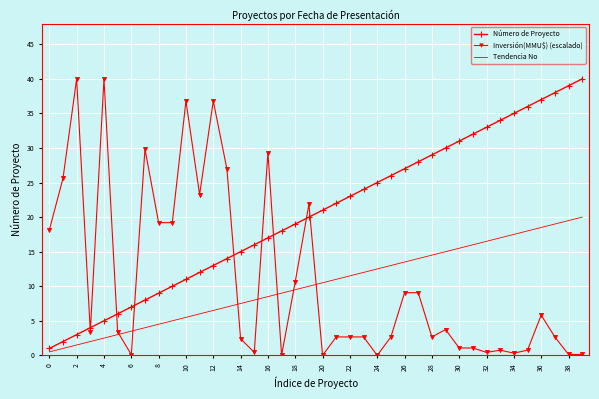

True or false: Número de Proyecto and Inversión(MMU$) (escalado) intersect in this chart.

True